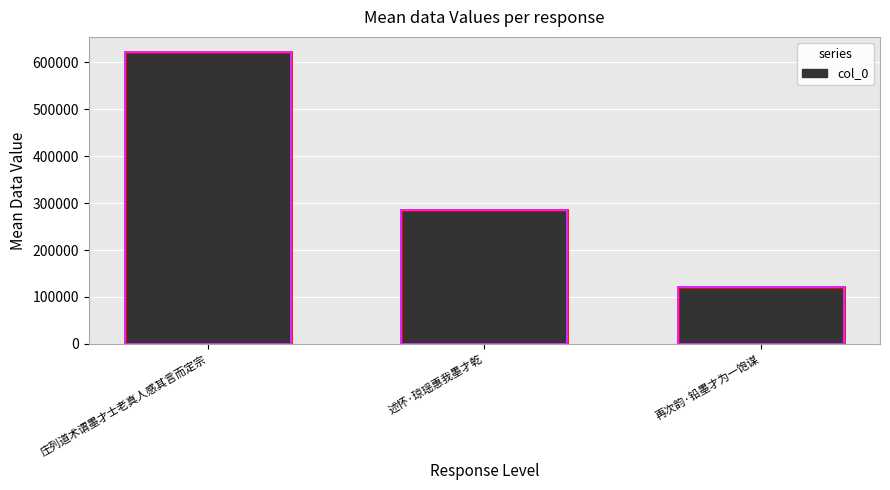

Reading left to right, list all the values displayed in this chart.

庄列道术谓墨才士老真人感其言而定宗=623279	述怀·琼瑶惠我墨才乾=284613	再次韵·铅墨才为一饱谋=121592